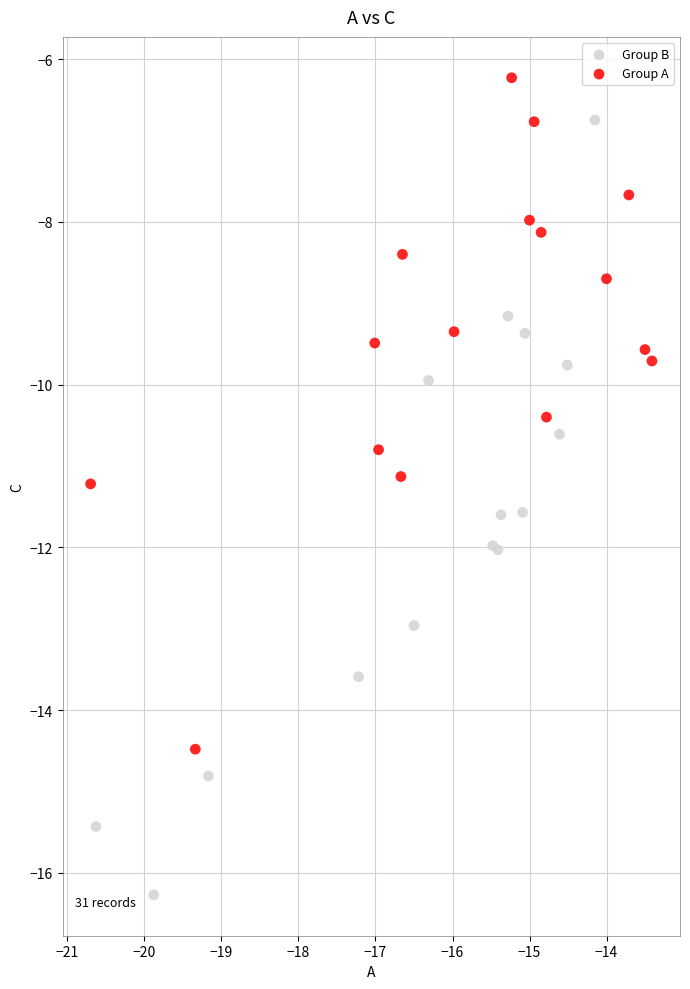

Which series has the largest Y range (max minus min)?

Group B